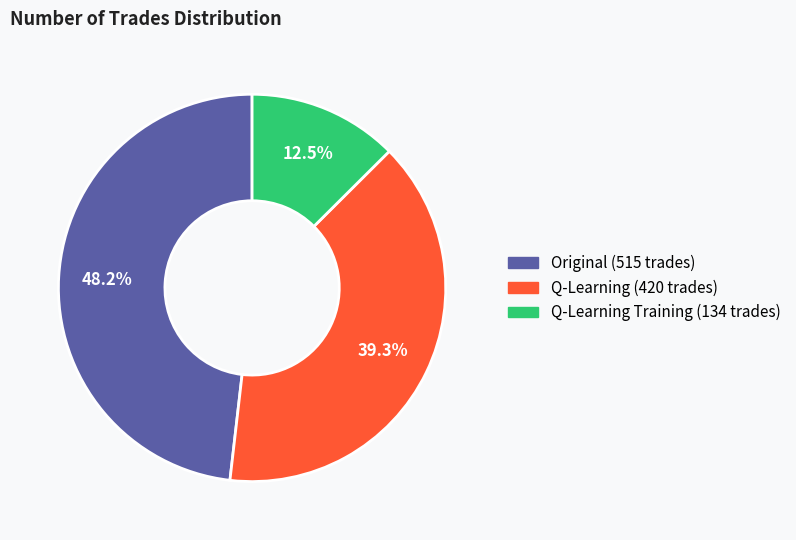

Is there a majority slice in this chart?

No